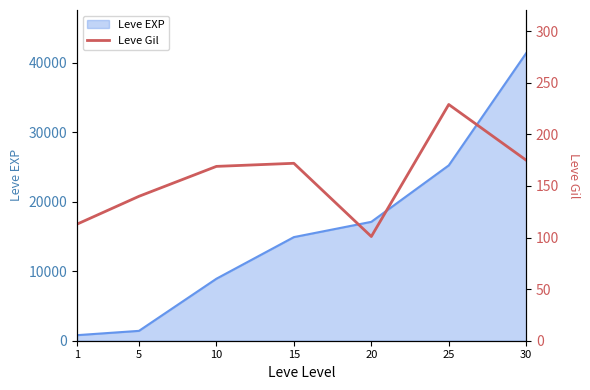

The value of Leve EXP at 15 is 14920. True or false?

True